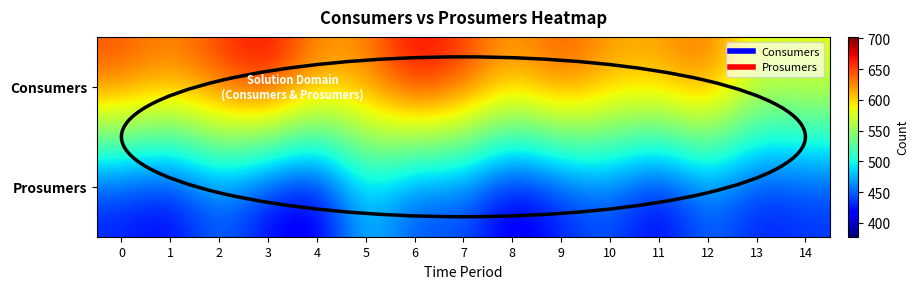

List the series in order of their overall mean, highest first.

Consumers, Prosumers